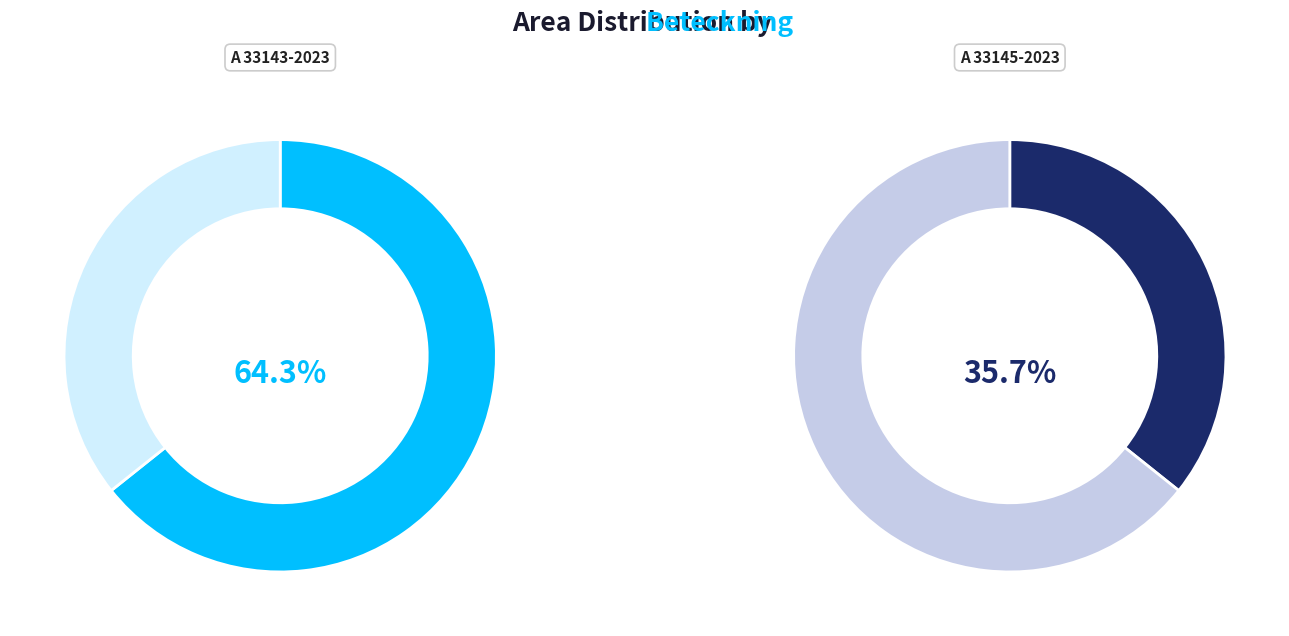

To the nearest percent, what percentage of the pie is A 33143-2023?

64%